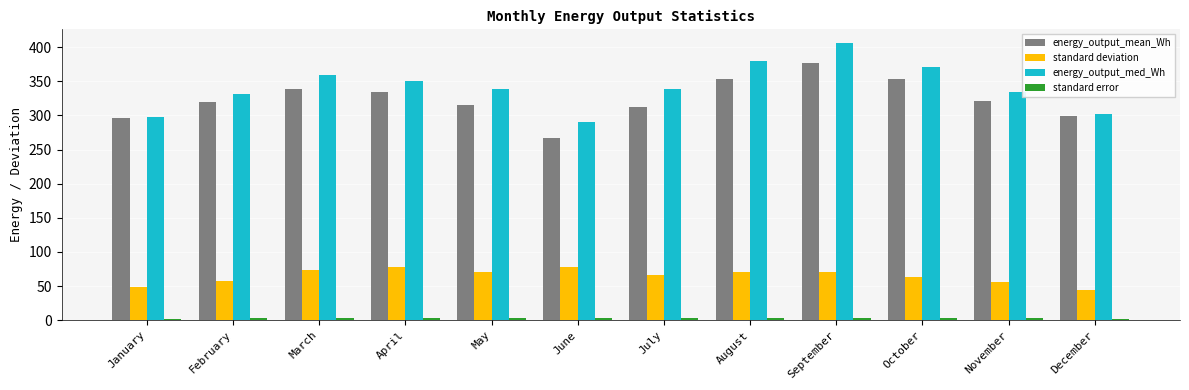

Which series has the largest total across all categories?

energy_output_med_Wh